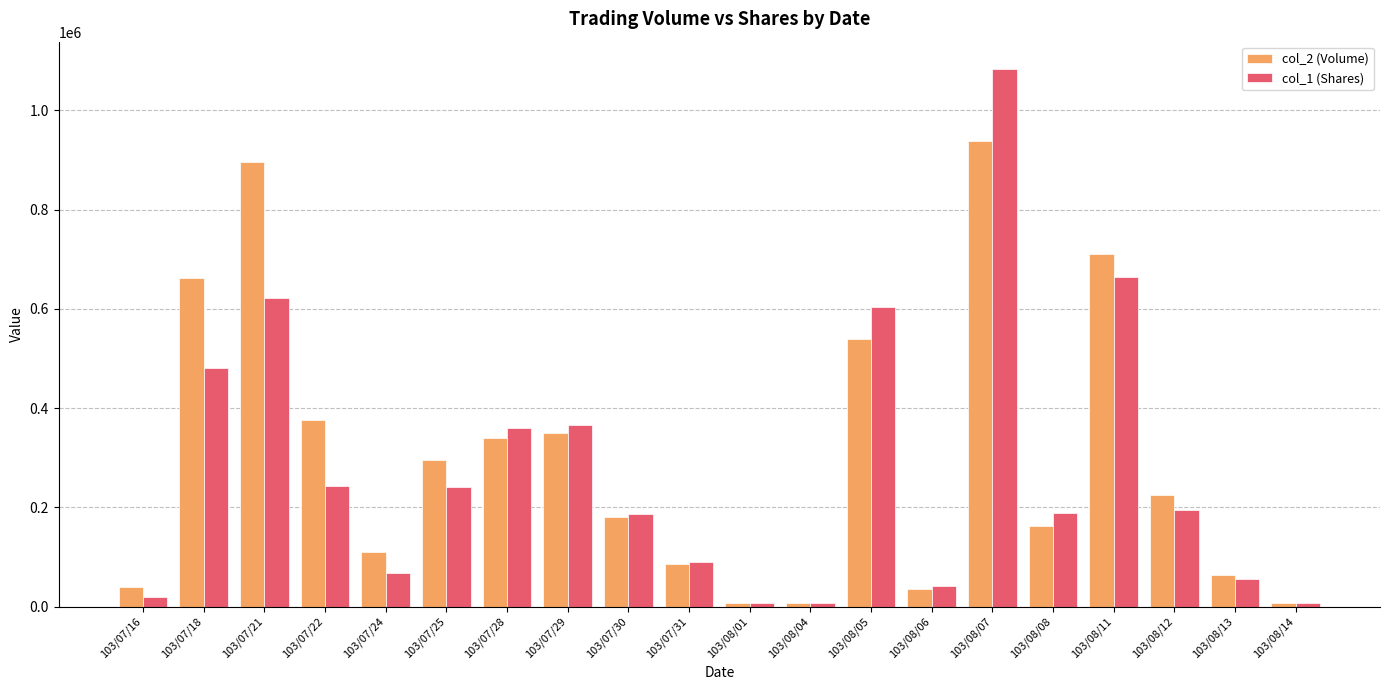

What value does the col_2 (Volume) series have at 103/07/16?

39700